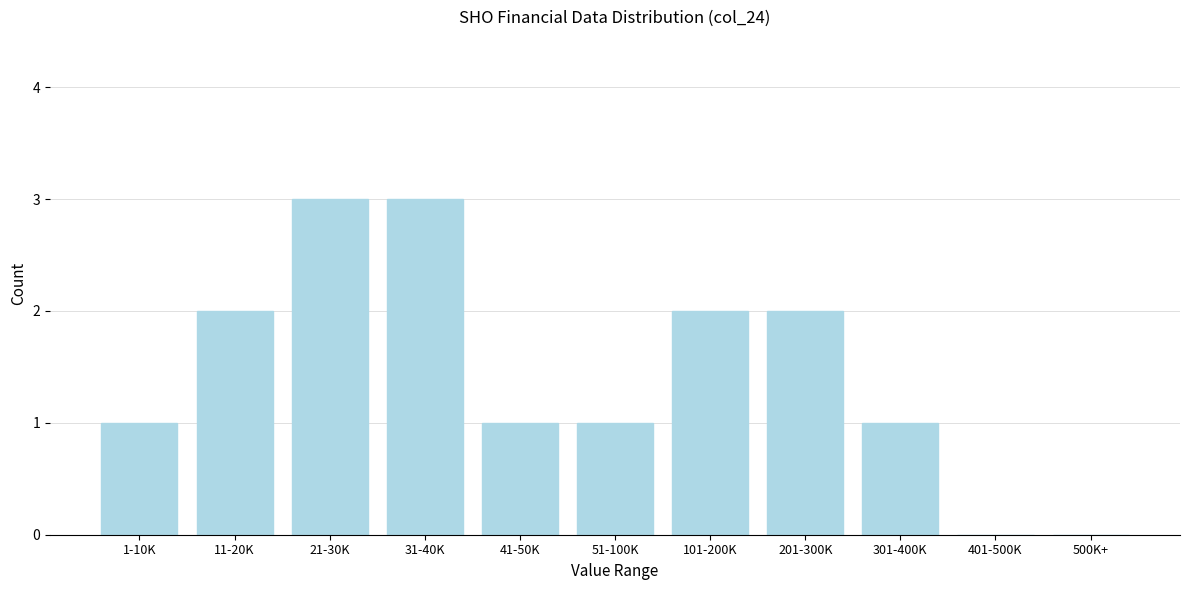

Reading right to left, what are all the values shown in this chart?

500K+=0	401-500K=0	301-400K=1	201-300K=2	101-200K=2	51-100K=1	41-50K=1	31-40K=3	21-30K=3	11-20K=2	1-10K=1